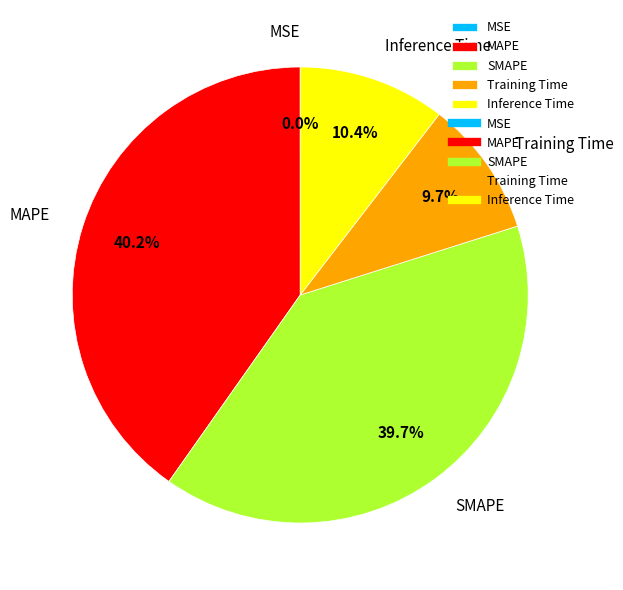

Does any single category account for the majority?

No